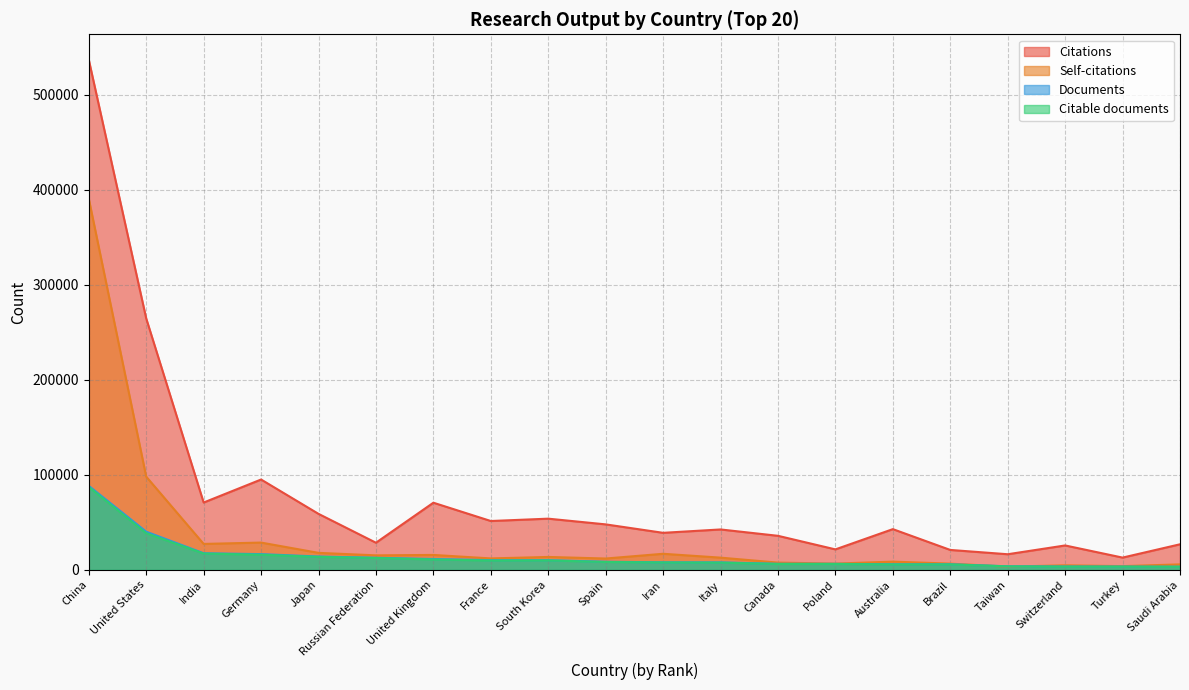

What is the label of the 19th point from the left?

Turkey